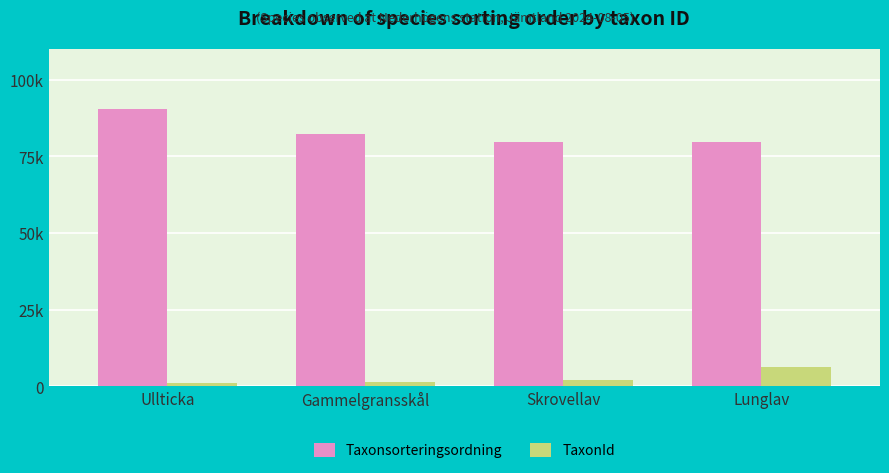

Where does the TaxonId series first go above 2081?

Lunglav